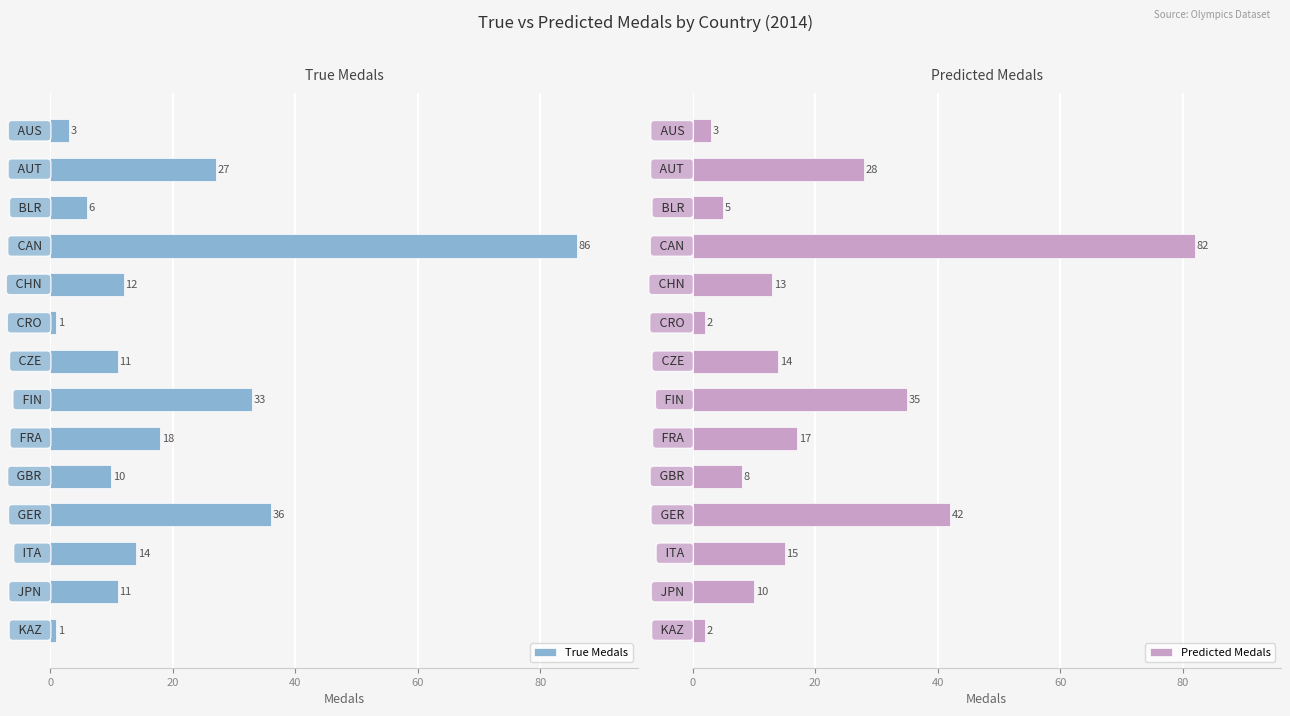

Reading left to right, extract all data points from this chart.

True Medals: 3	27	6	86	12	1	11	33	18	10	36	14	11	1
Predicted Medals: 3	28	5	82	13	2	14	35	17	8	42	15	10	2